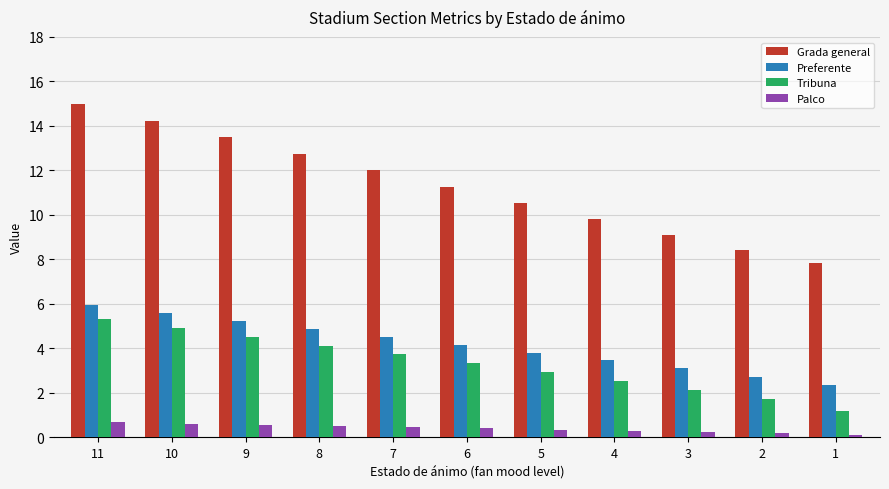

What is the difference between the maximum and minimum values in the Grada general series?

7.1